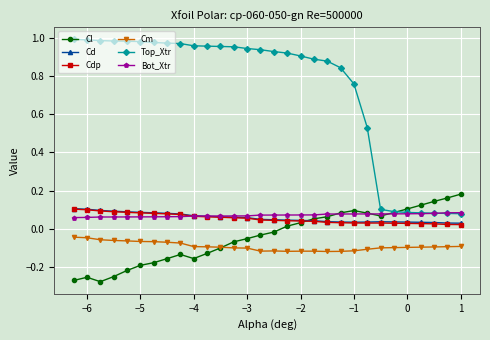

True or false: Top_Xtr and Cd cross at least once.

False